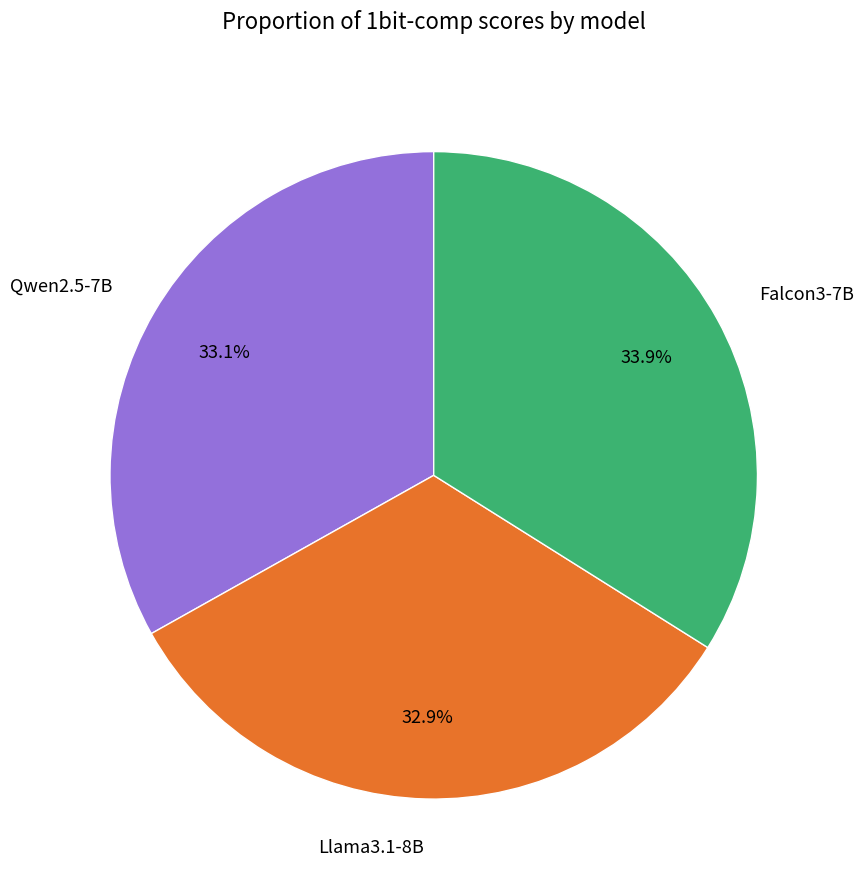

Is there any slice that represents more than half of the pie?

No